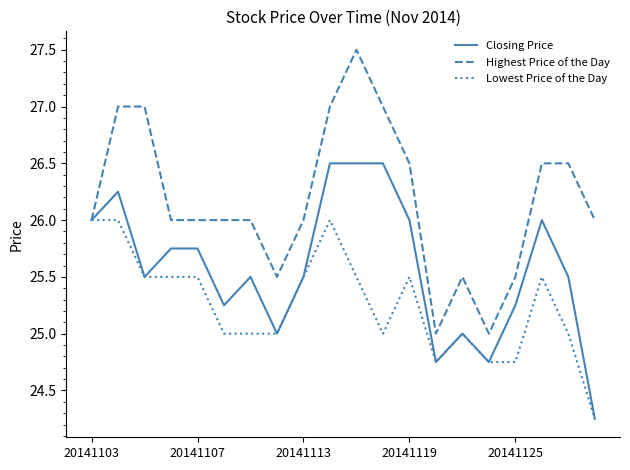

Which series has the largest total across all categories?

Highest Price of the Day